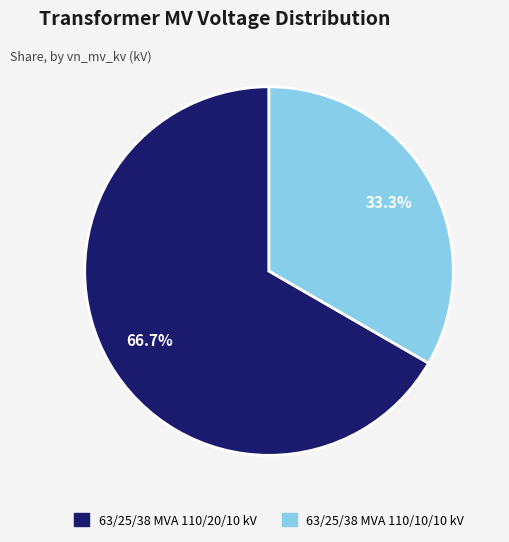

How much of the chart is everything except 63/25/38 MVA 110/10/10 kV?

66.7%